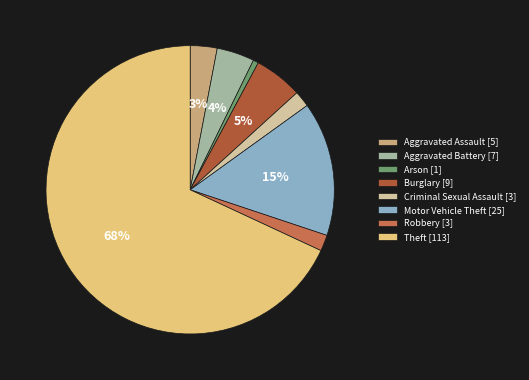

To the nearest percent, what percentage of the pie is Burglary?

5%